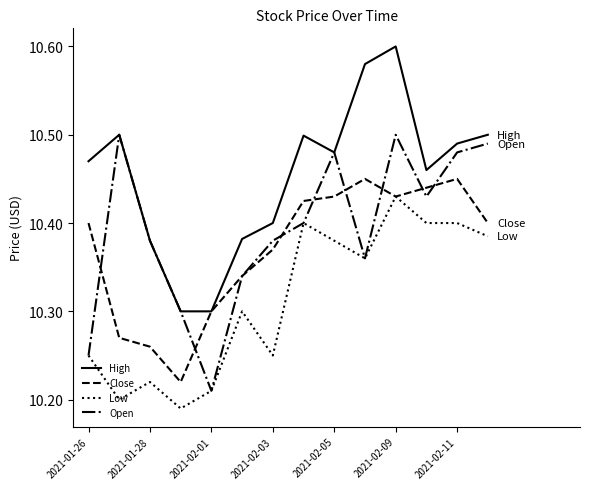

Does the chart display data point markers on the line(s)?

No